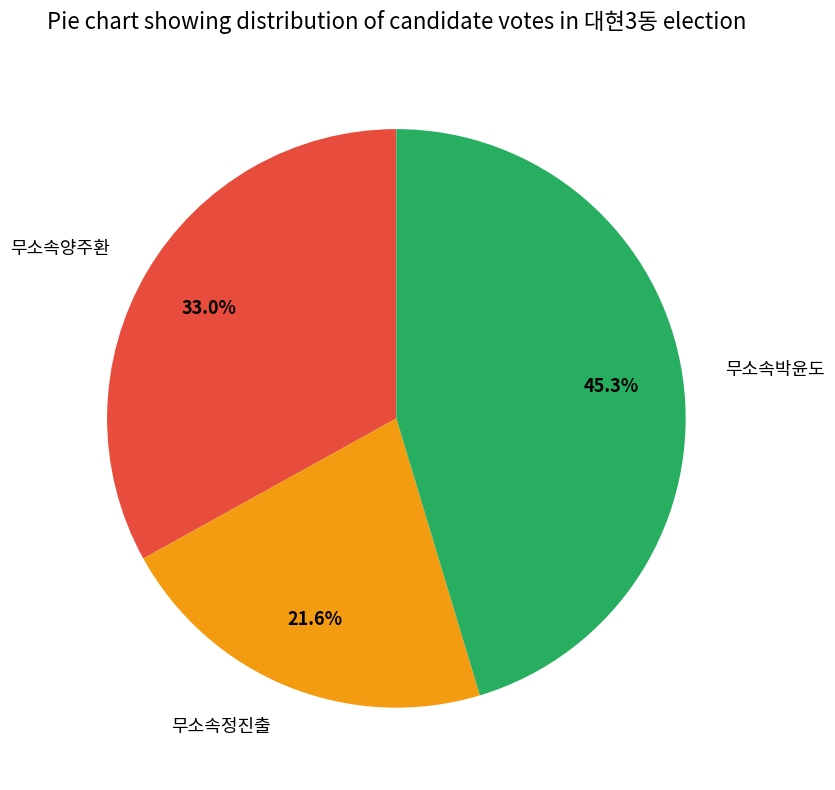

What is the ratio of the value at 무소속양주환 to the value at 무소속박윤도?

0.7